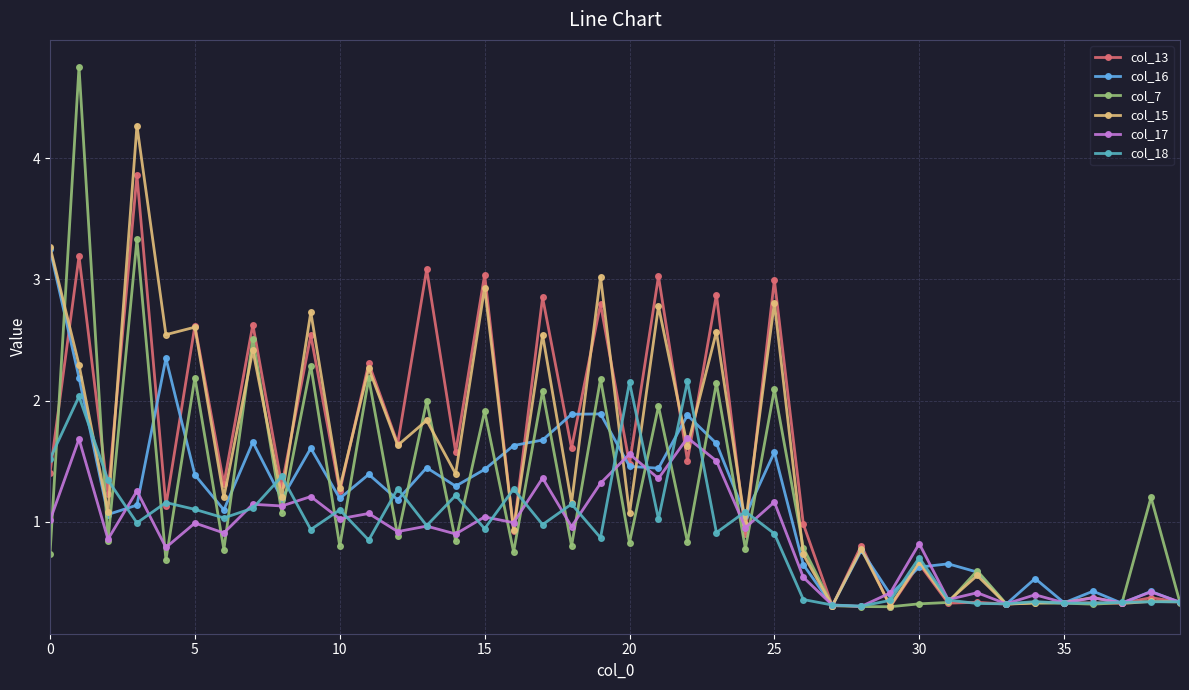

Does the chart display data point markers on the line(s)?

Yes